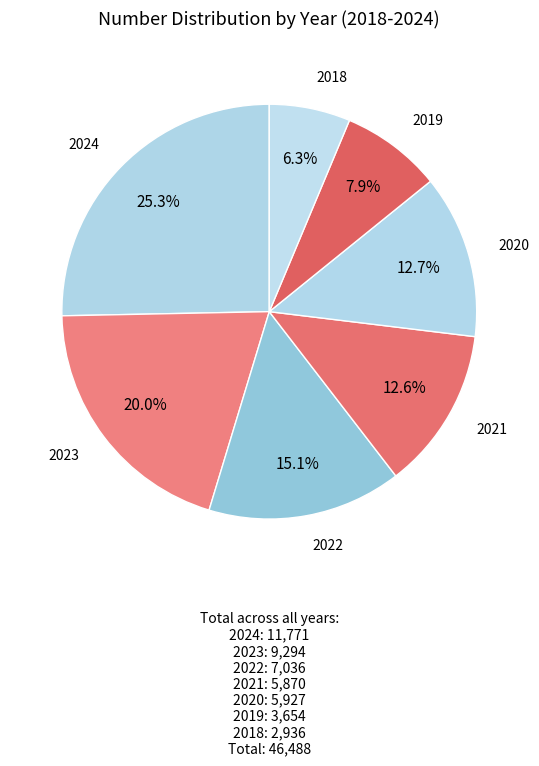

How many segments does this pie chart have?

7